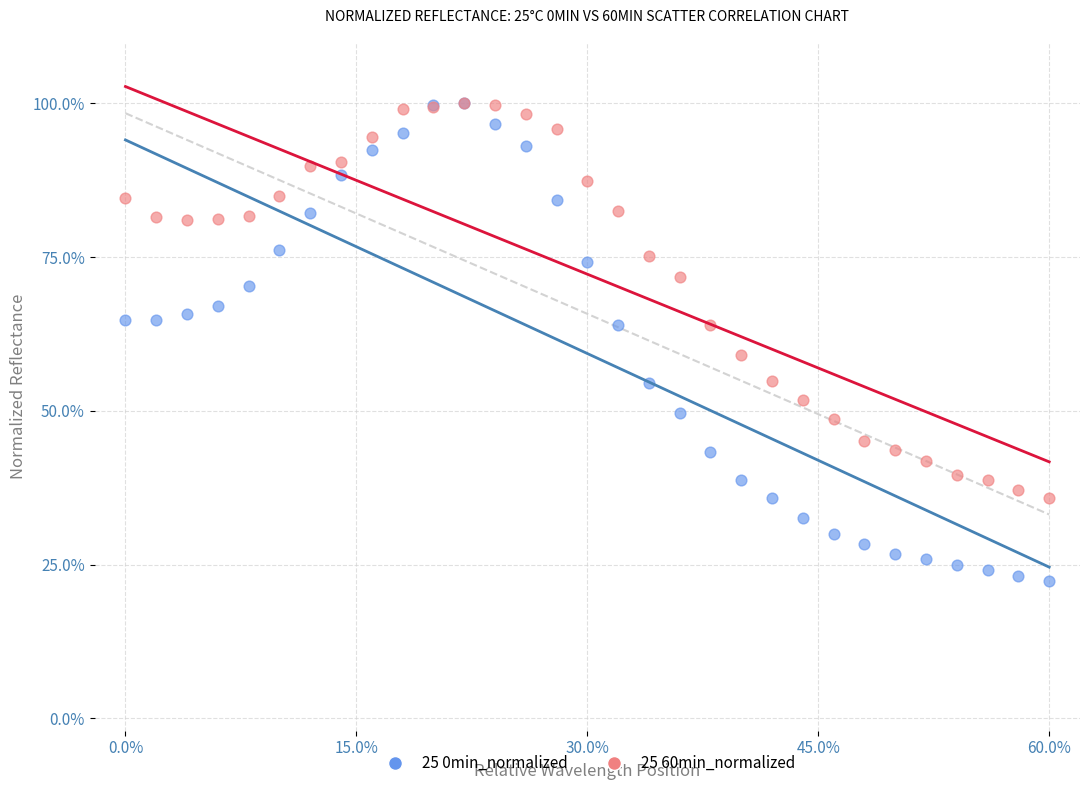

What are all the series names shown in the legend?

25 0min_normalized, 25 60min_normalized